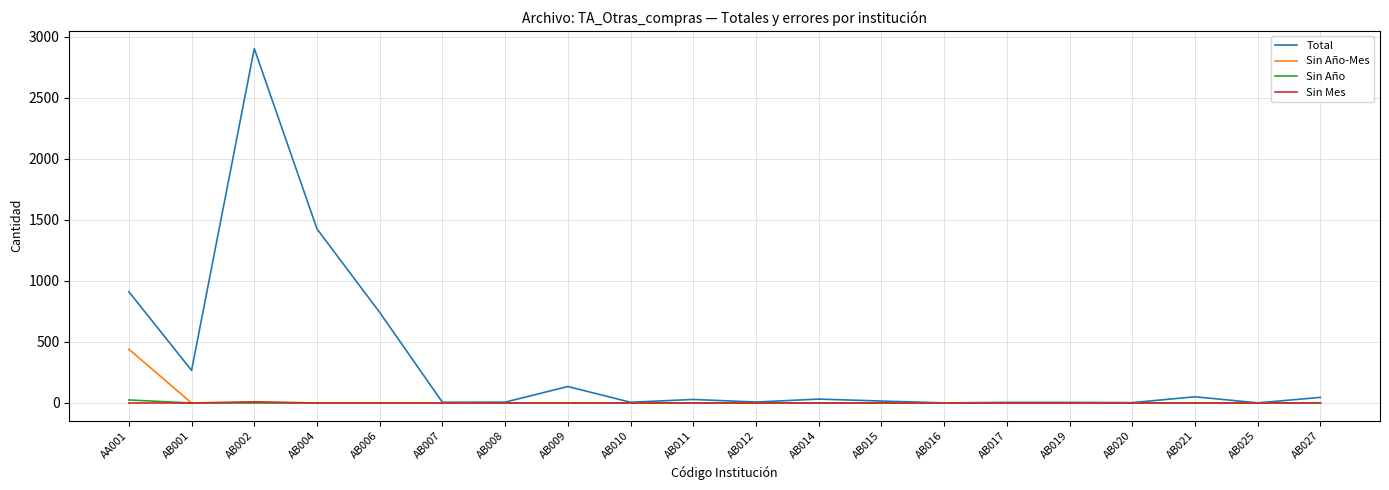

The Sin Año-Mes series shows 0 at AB007. True or false?

True